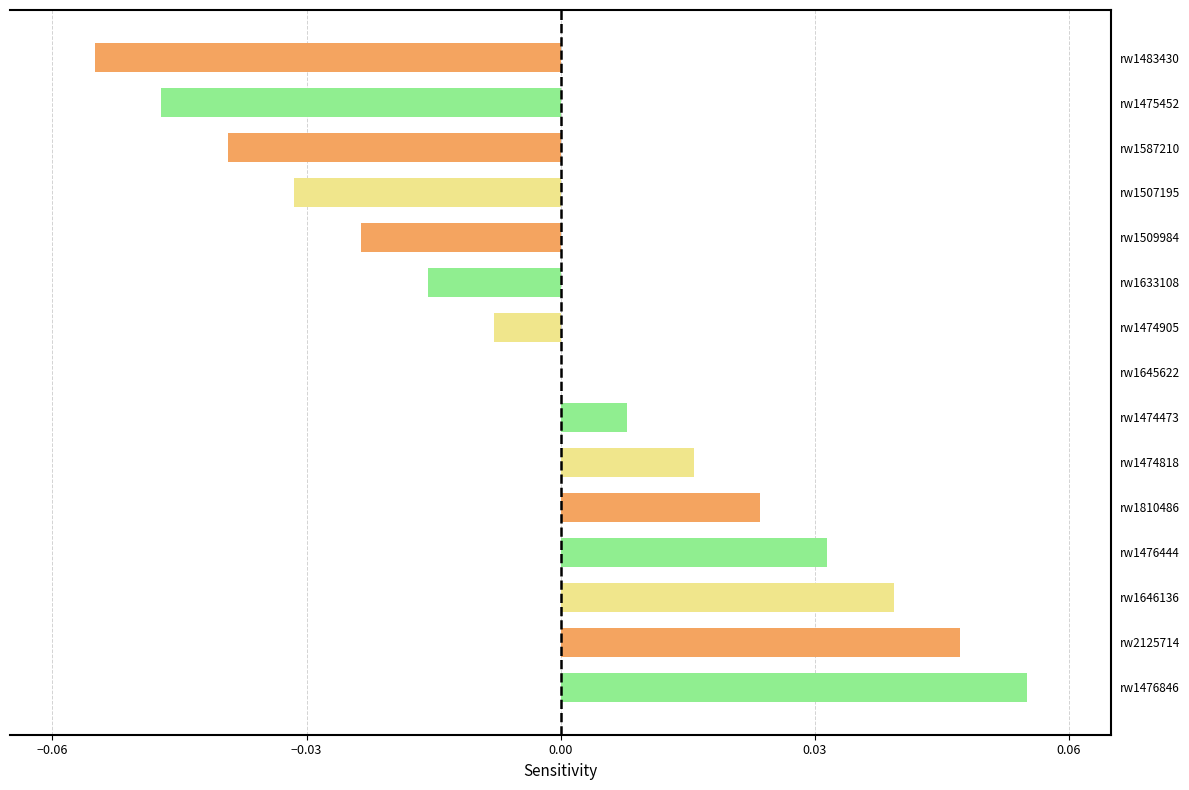

At which category does the chart reach its peak across all series?

rw1476846